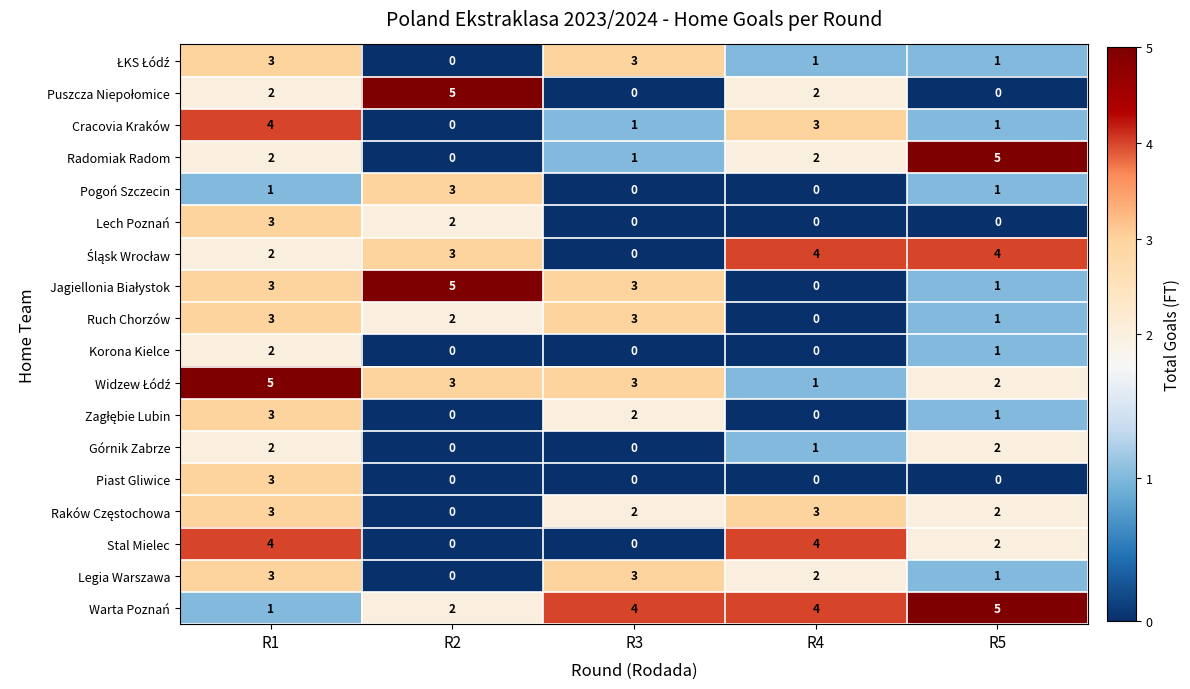

What is the spread (max minus min) of values at R3?

4